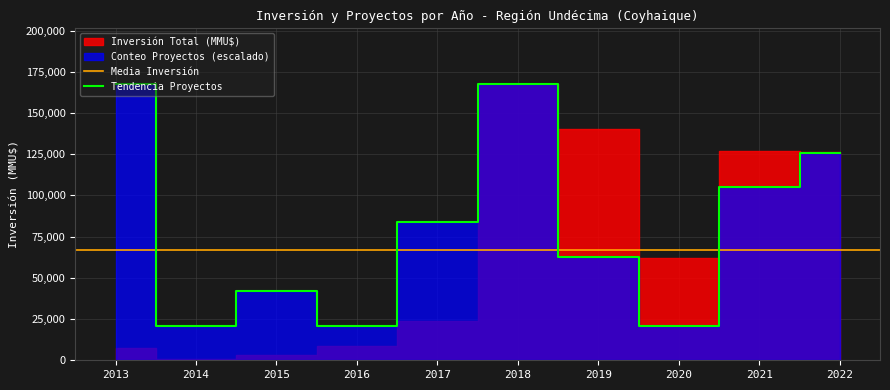

List the labels in order of value, largest first.

2013, 2018, 2022, 2021, 2017, 2019, 2015, 2014, 2016, 2020